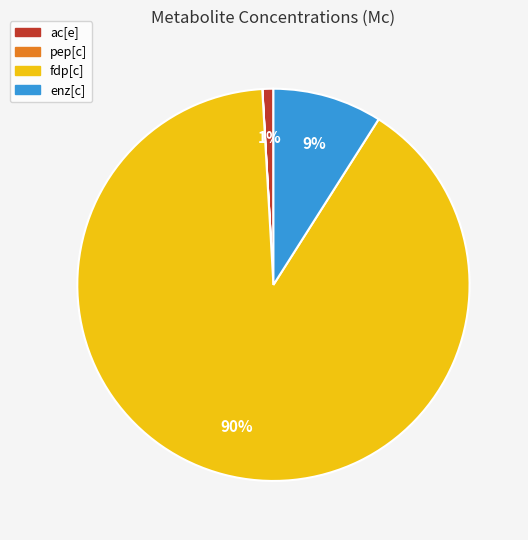

What percentage is the enz[c] slice, to the nearest percent?

9%